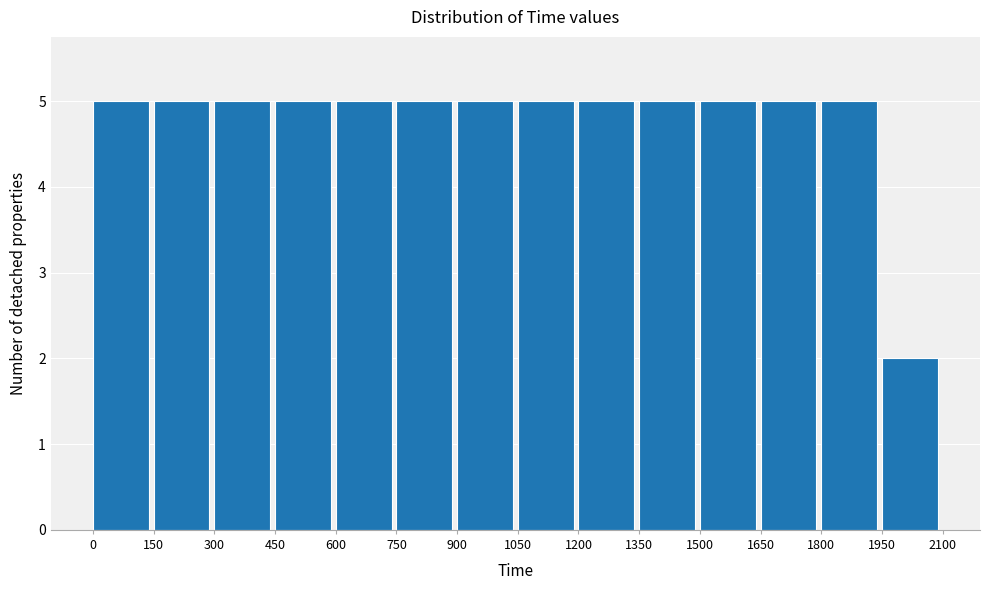

Reading left to right, list every bar in this chart as the range it spans on the x-axis followed by its height. The values are not printed on the chart, so give them approximately, as read against the axis.

0 to 150: 5
150 to 300: 5
300 to 450: 5
450 to 600: 5
600 to 750: 5
750 to 900: 5
900 to 1050: 5
1050 to 1200: 5
1200 to 1350: 5
1350 to 1500: 5
1500 to 1650: 5
1650 to 1800: 5
1800 to 1950: 5
1950 to 2100: 2